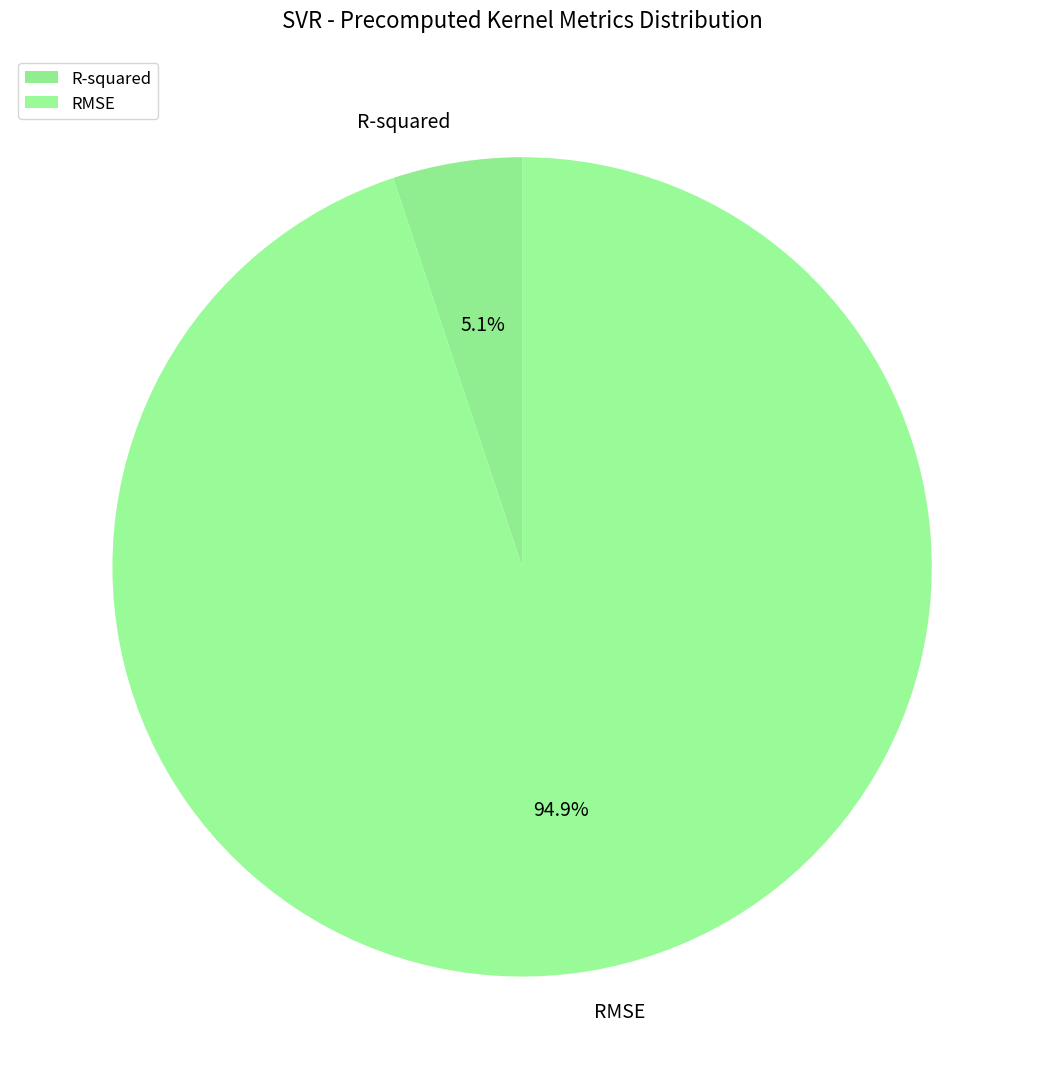

What is the smallest slice in the pie chart?

R-squared